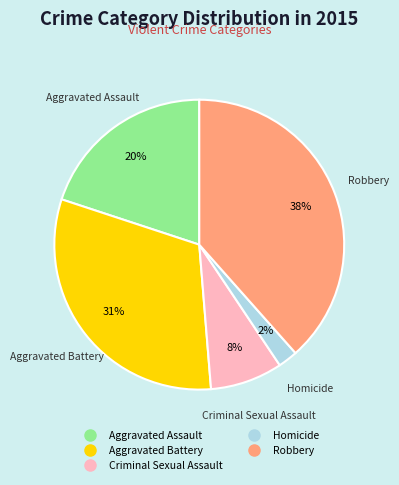

Is it true that Homicide is 2% of the pie?

True